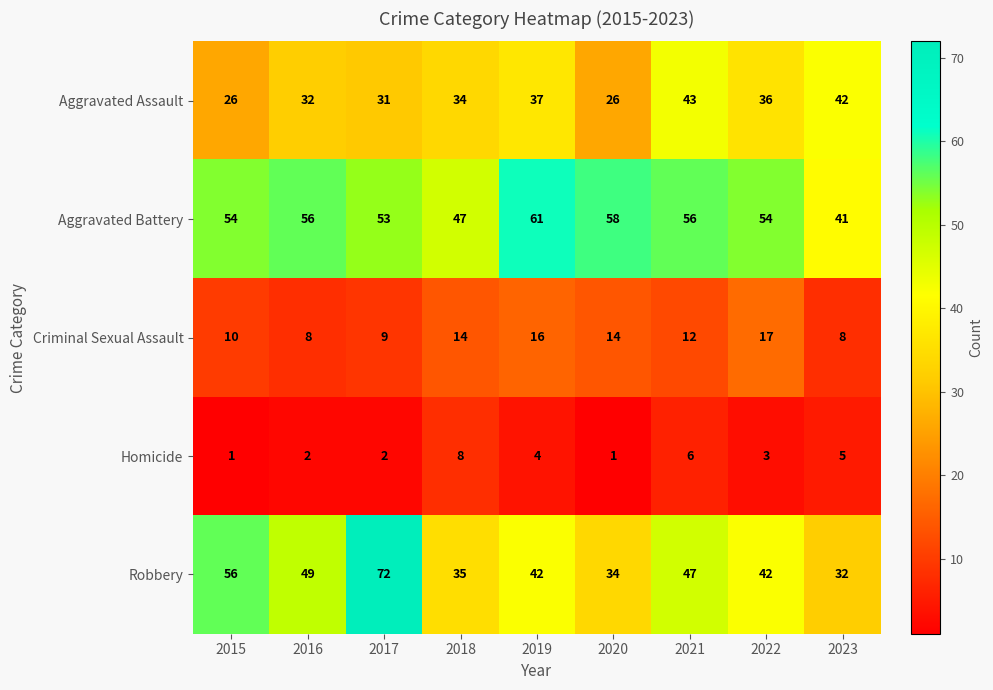

What is the difference between the Aggravated Assault values at 2019 and 2023?

5